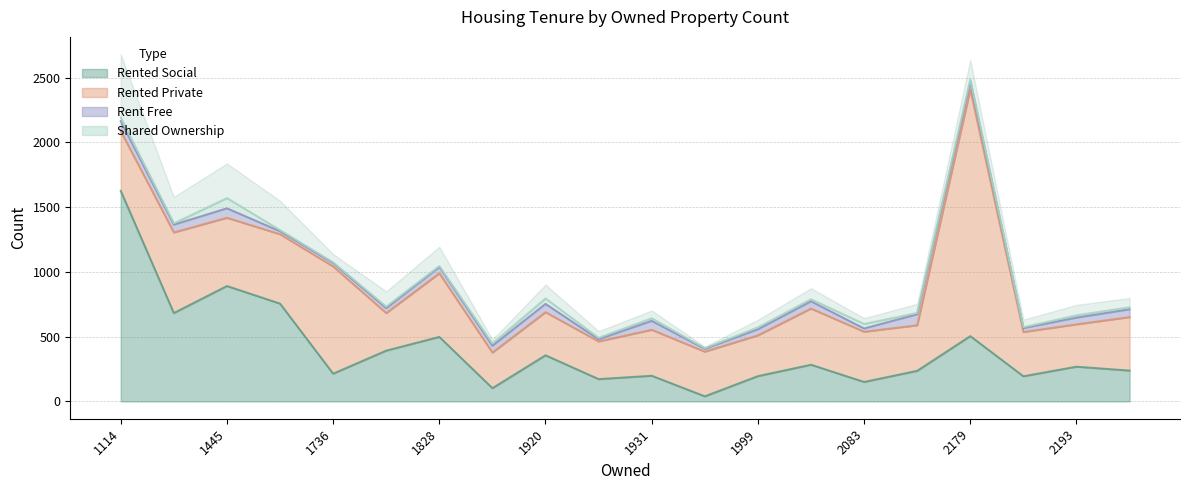

What is the maximum value for rented_private?

1905